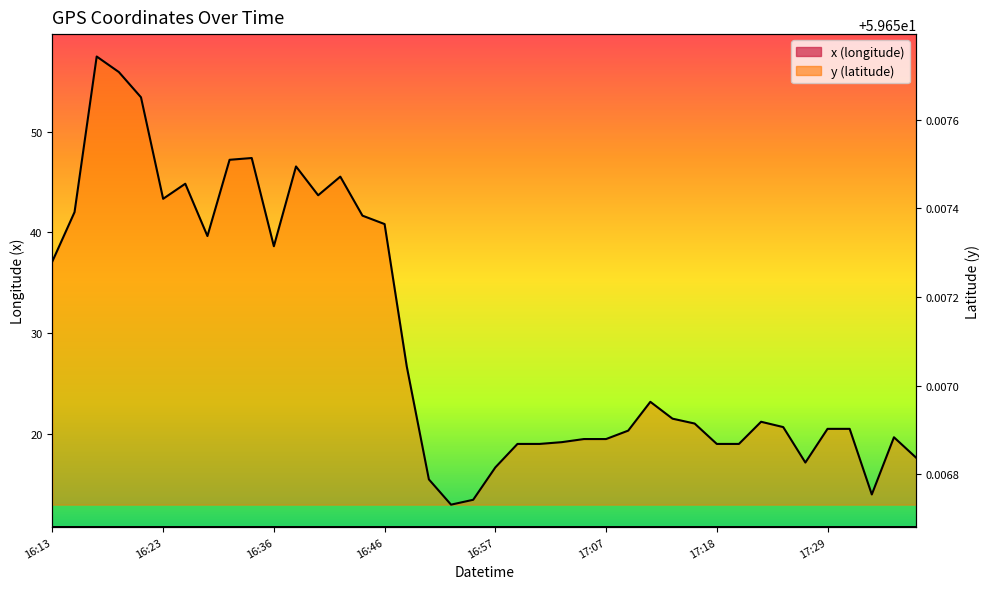

What is the sum of all y values?

2386.3